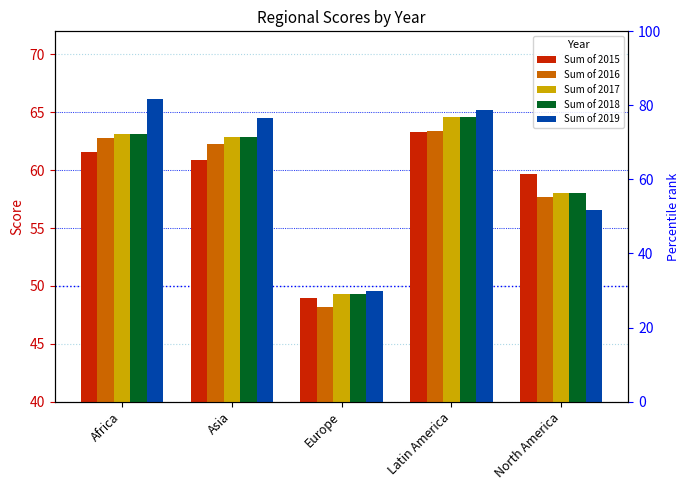

What are all the series names shown in the legend?

Sum of 2015, Sum of 2016, Sum of 2017, Sum of 2018, Sum of 2019